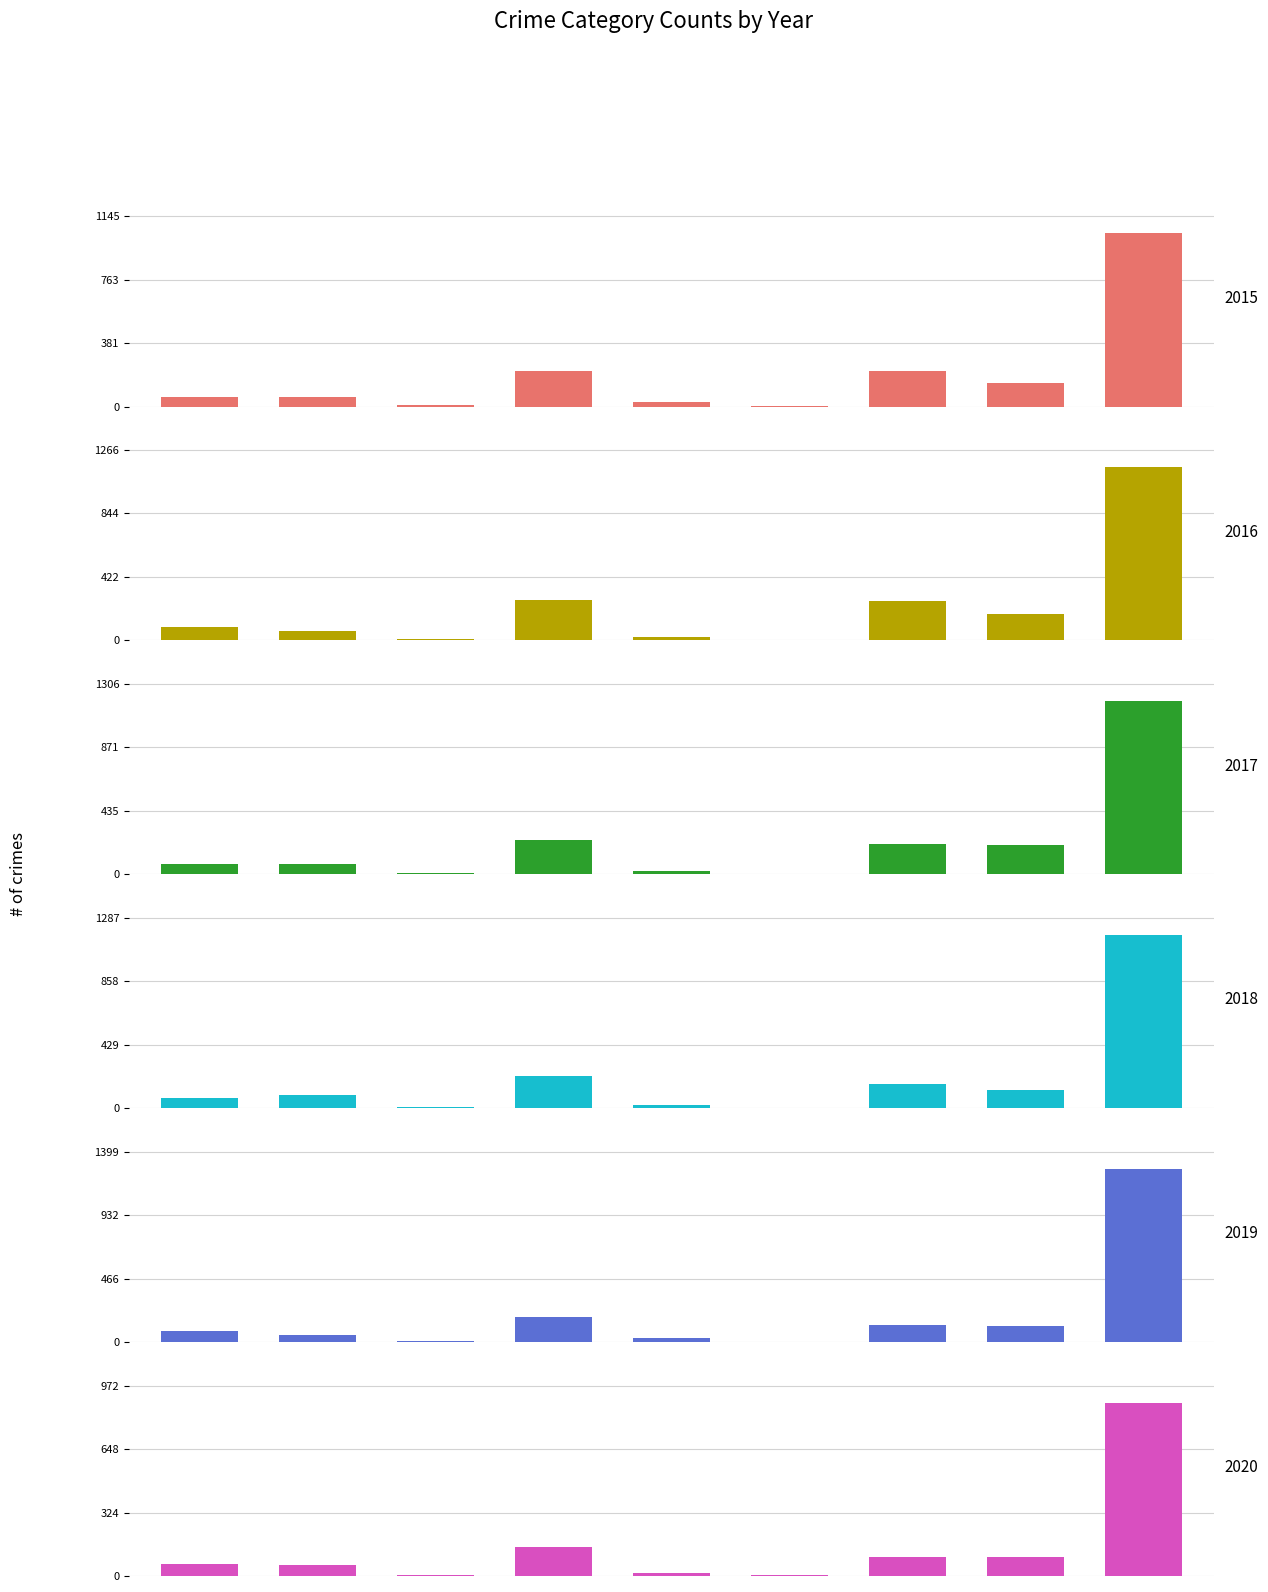

At which label does 2019 reach its peak?

Theft